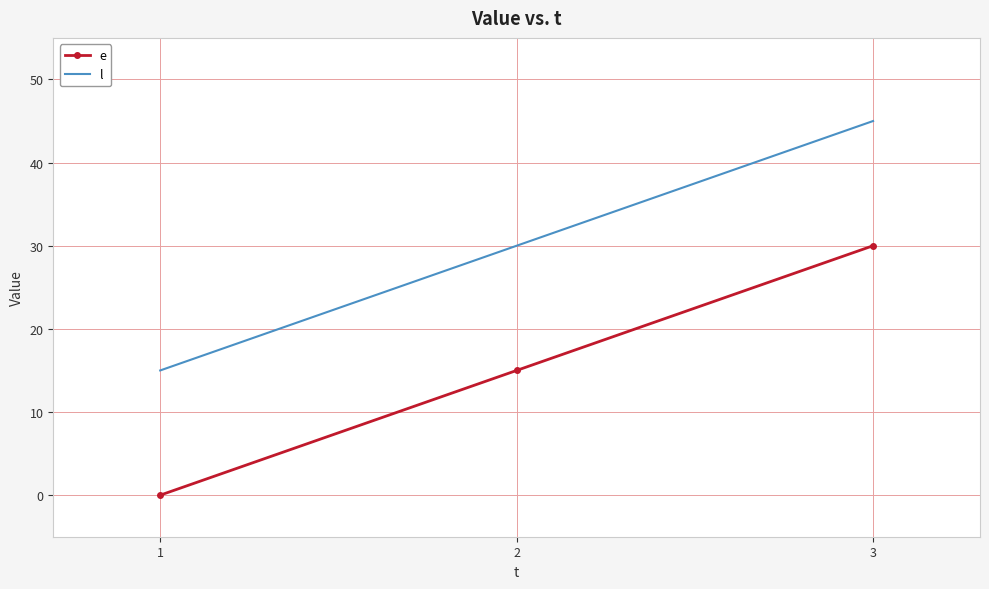

What is the sum of all l values?

90